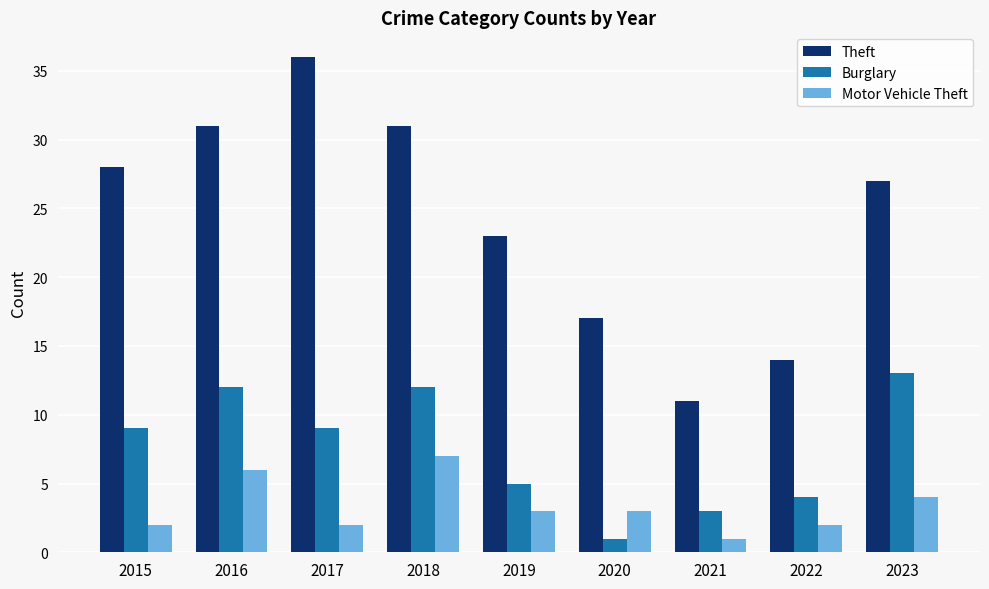

What is the approximate value of Motor Vehicle Theft at 2015?

2